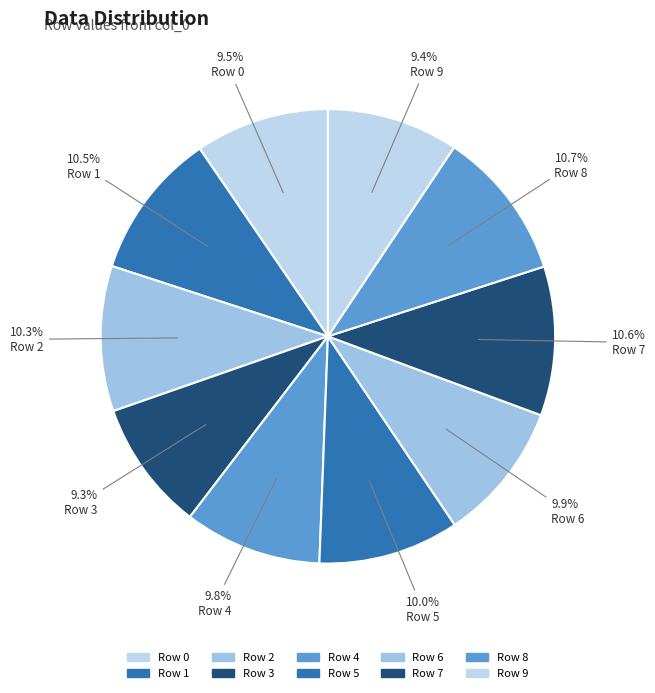

How many segments does this pie chart have?

10